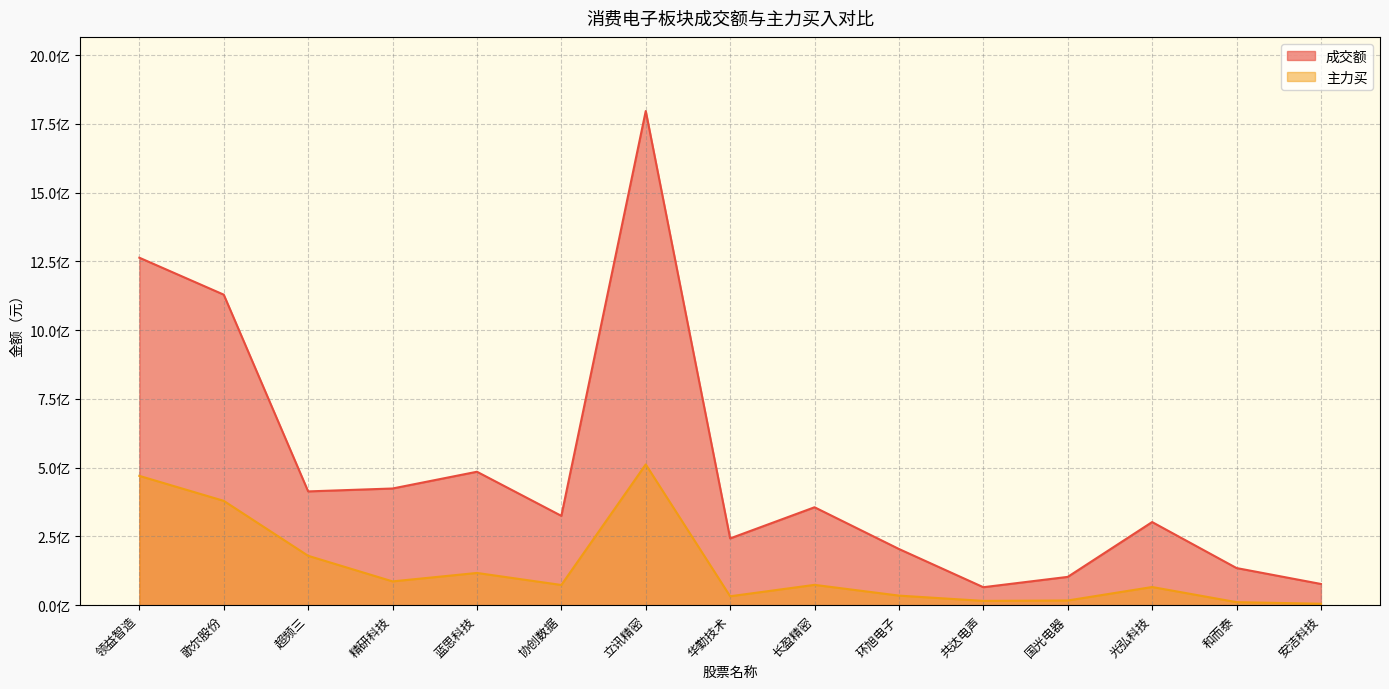

Which label corresponds to the smallest value in the chart?

安洁科技